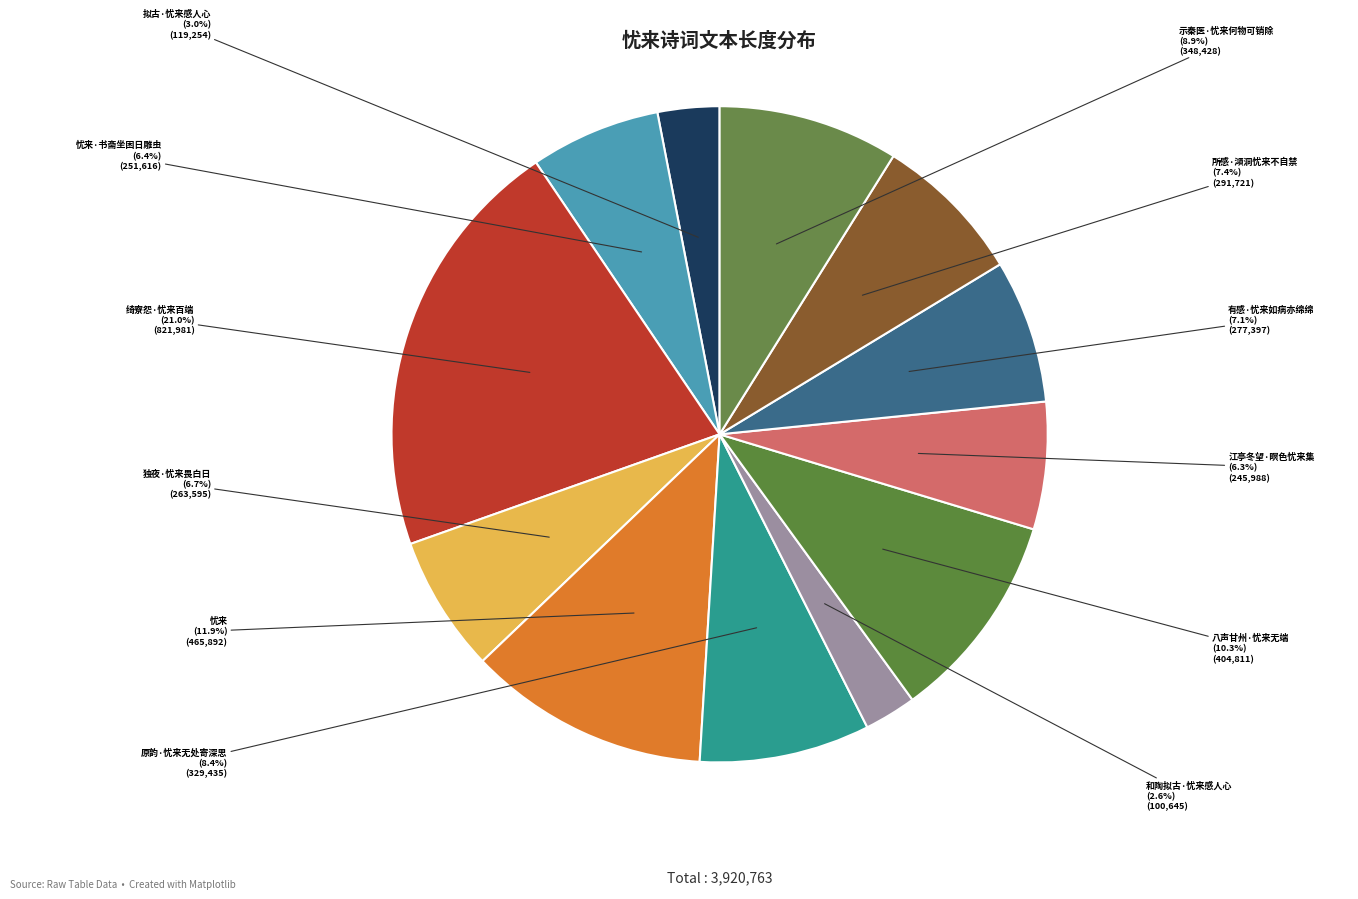

How many segments does this pie chart have?

12